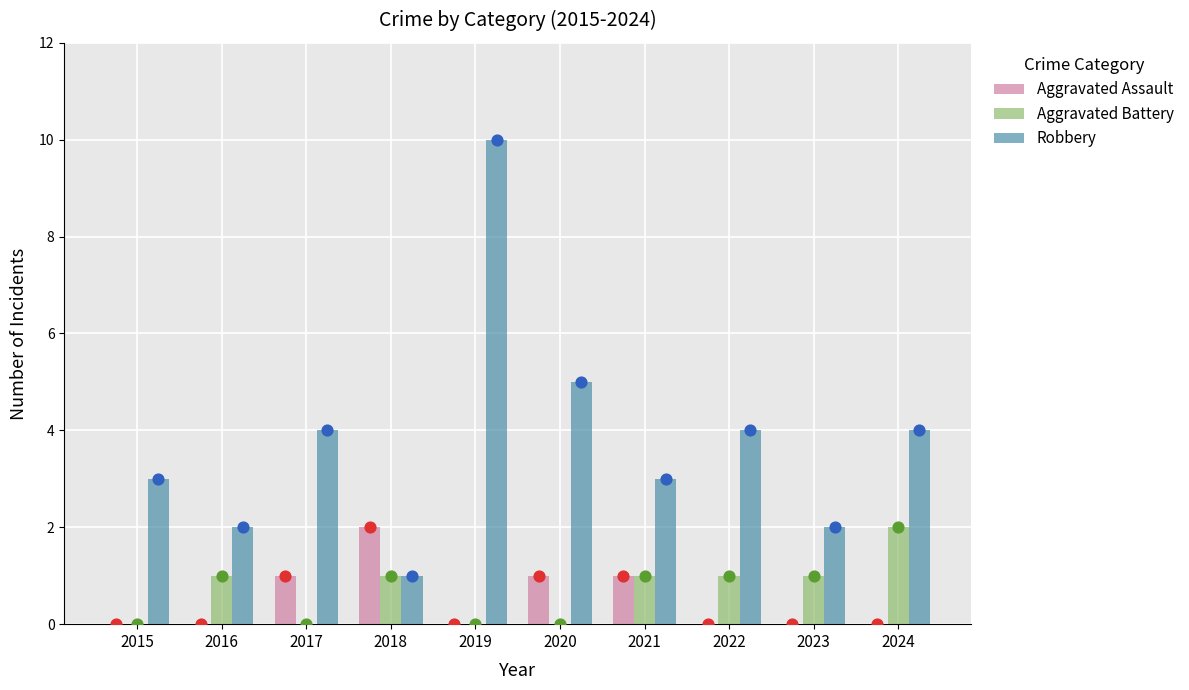

At how many categories does at least one series exceed 6?

1